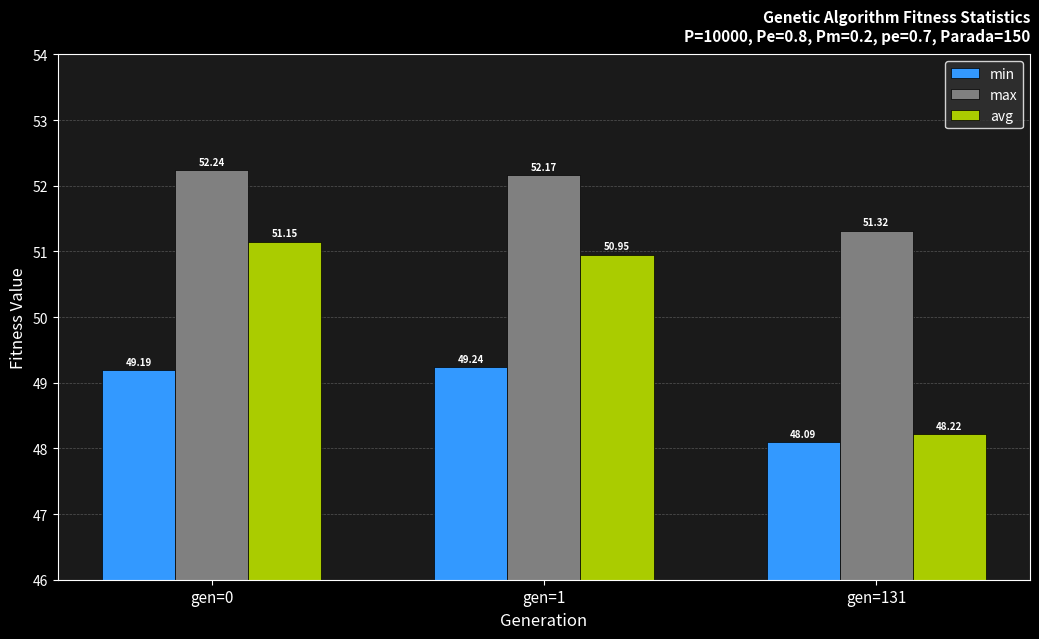

What is the difference between the maximum and minimum values in the max series?

0.9